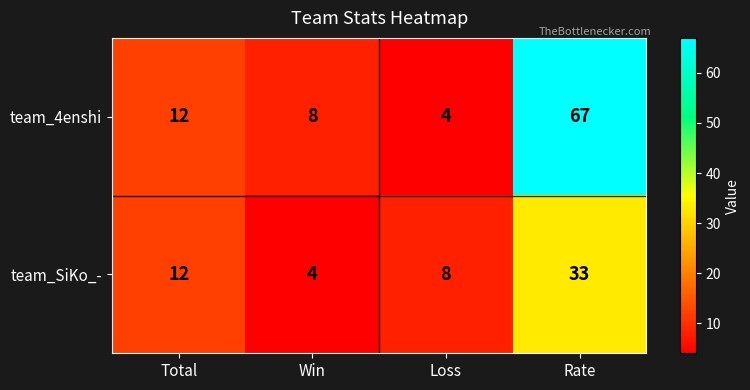

At how many categories does at least one series exceed 64?

1